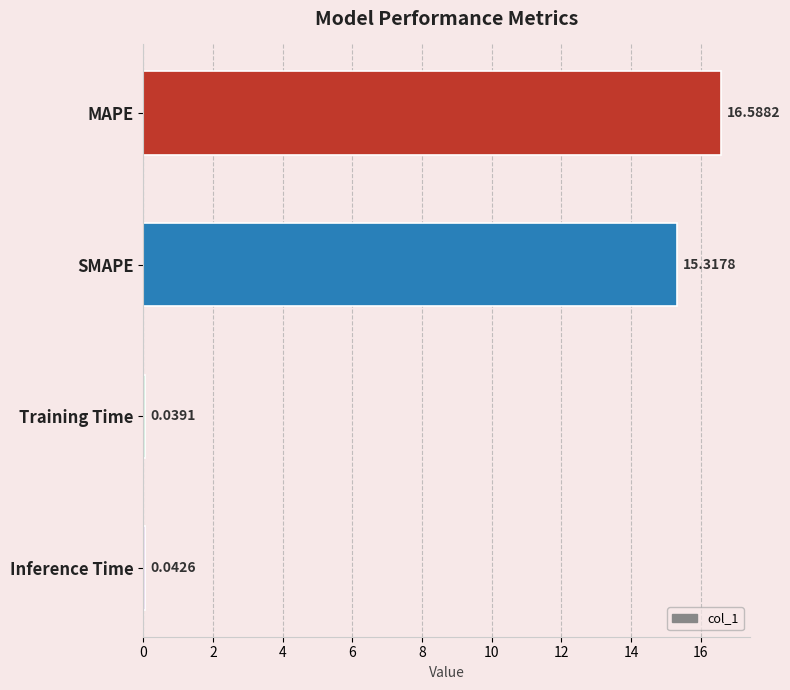

What is the change in value from MAPE to Training Time?

-16.5